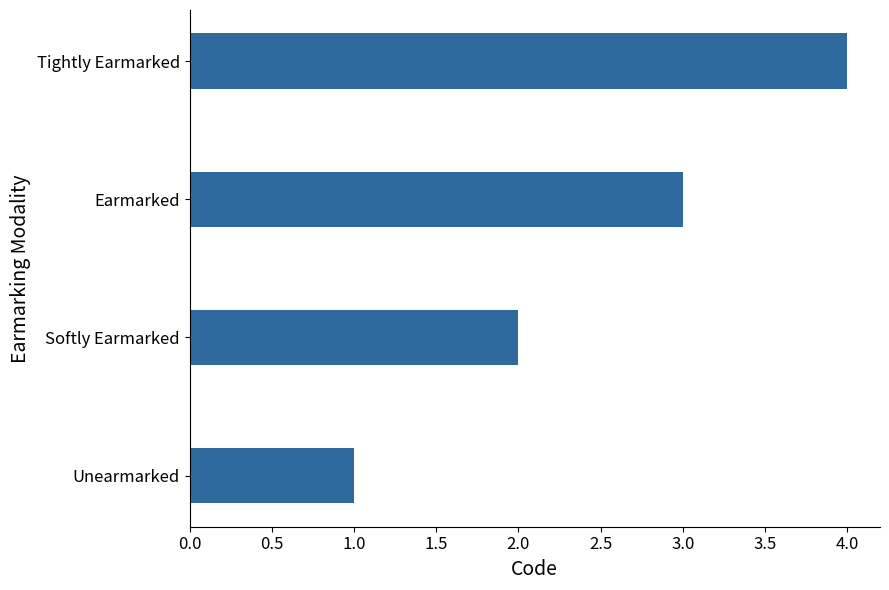

How many data points are less than 3?

2